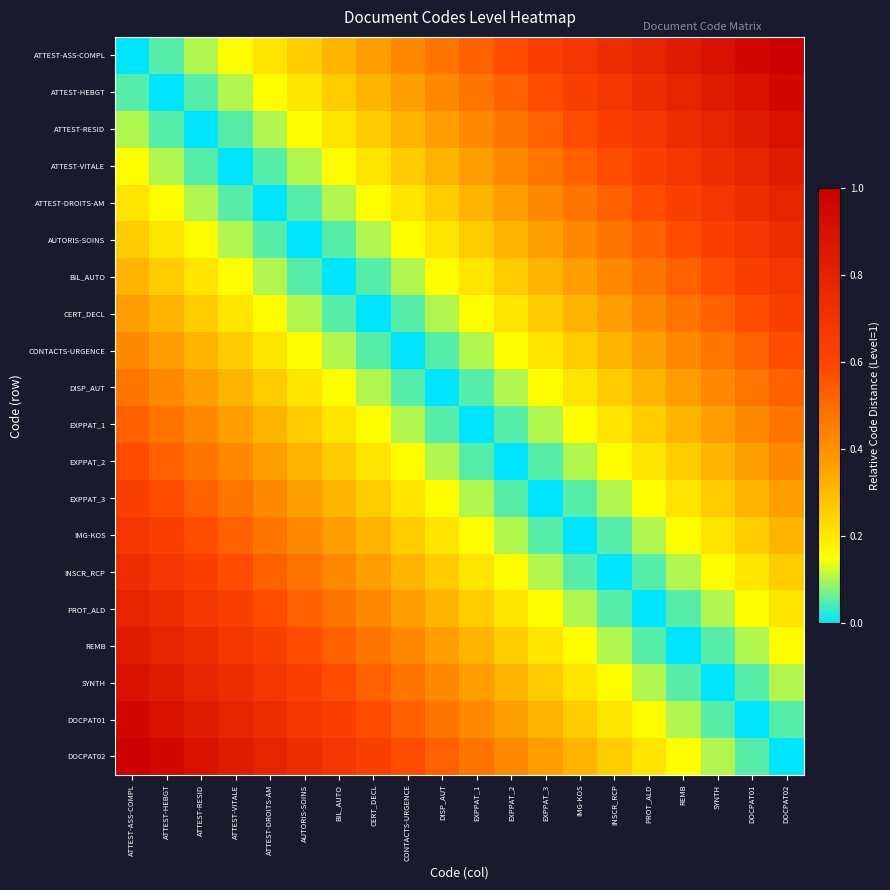

At which category is the sum across all series the highest?

ATTEST-ASS-COMPL